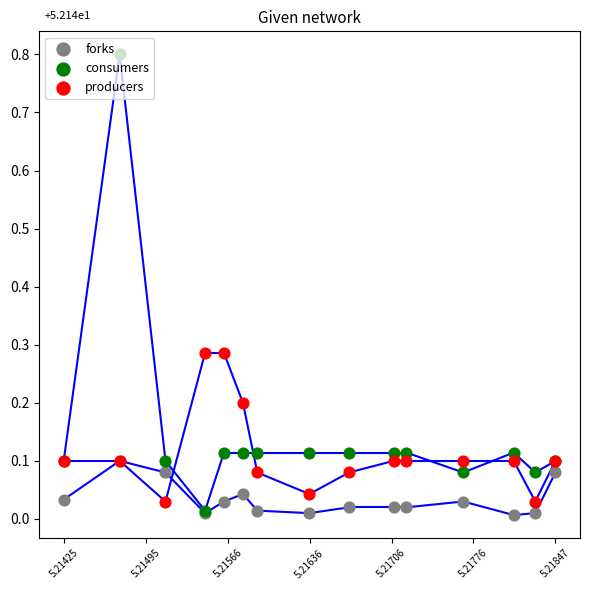

At how many categories does at least one series exceed 0?

15